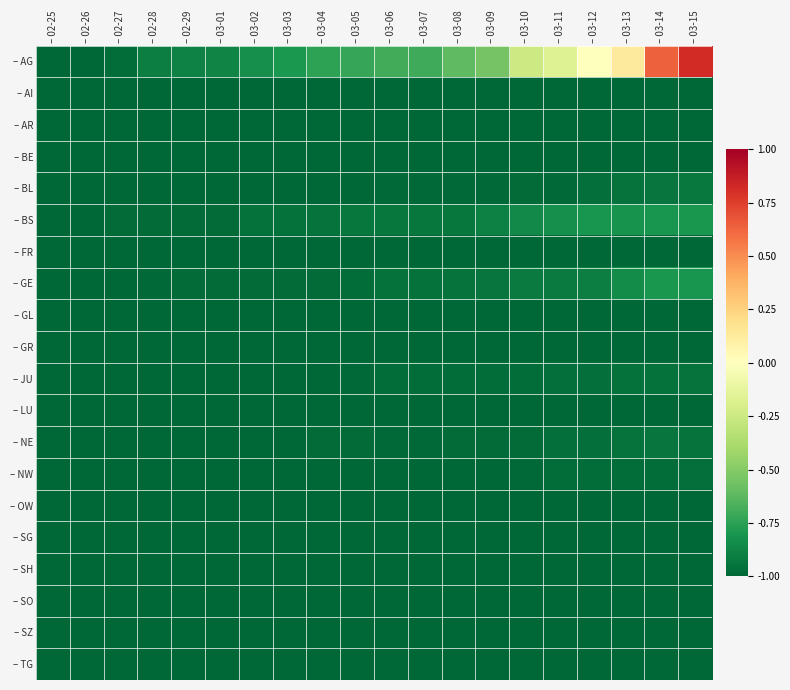

What is the maximum value shown in the chart?

0.8